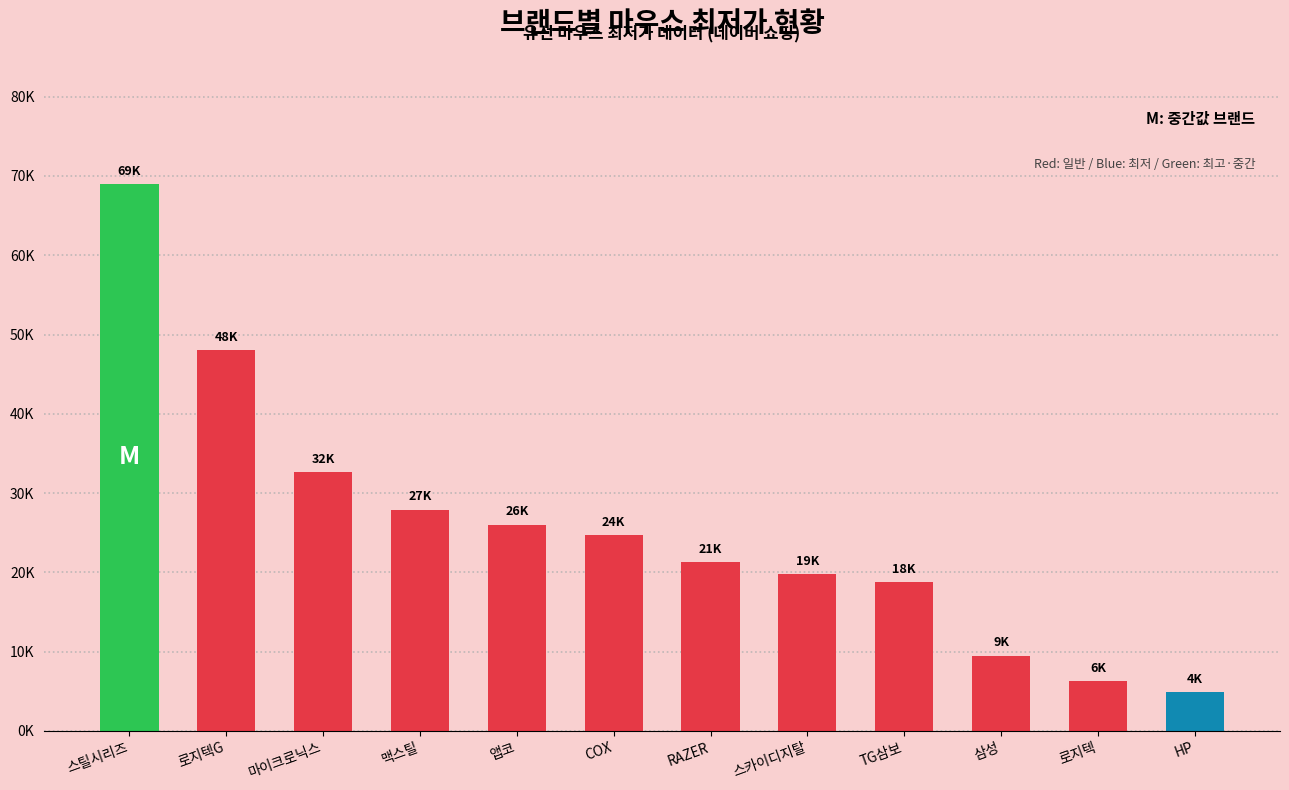

Where is the data nearest to the value 36950?

마이크로닉스